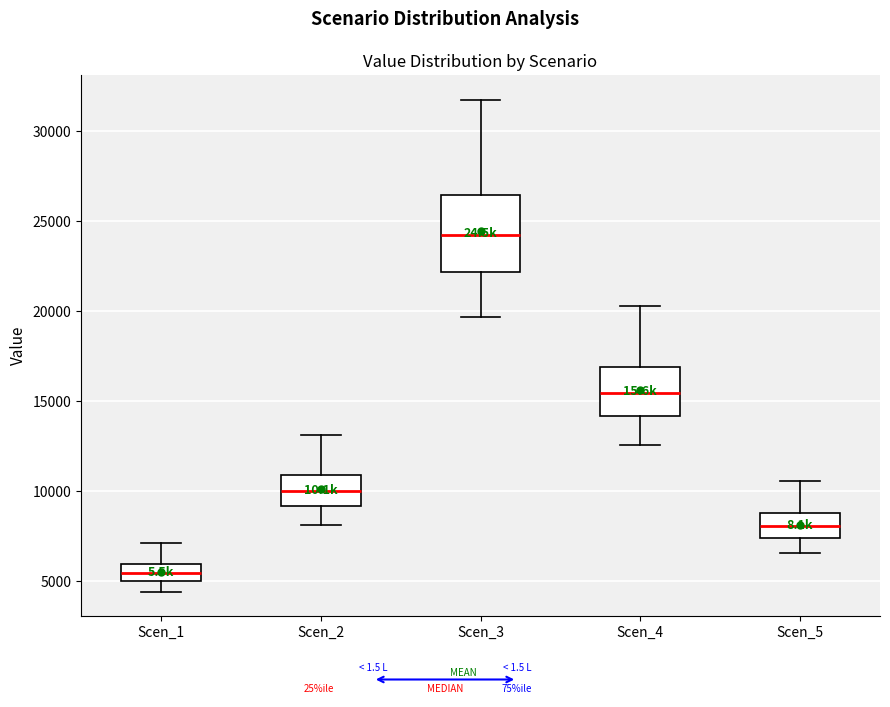

Which box has the lowest median line?

Scen_1